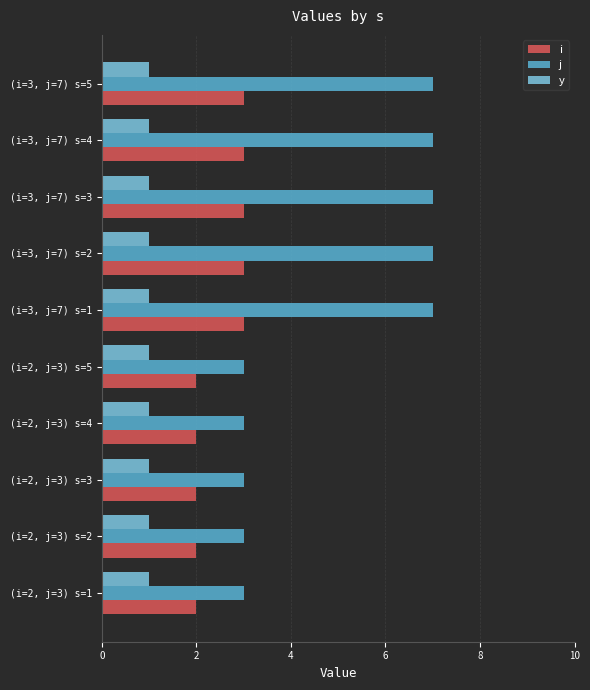

Is the value of i at (i=3, j=7) s=5 greater than the value of j at (i=3, j=7) s=3?

No